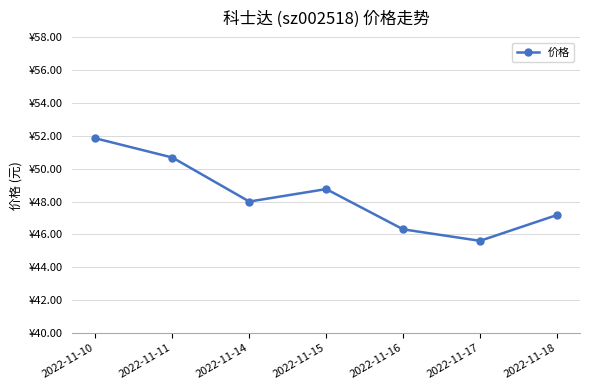

What is the change in value from 2022-11-11 to 2022-11-18?

-3.5